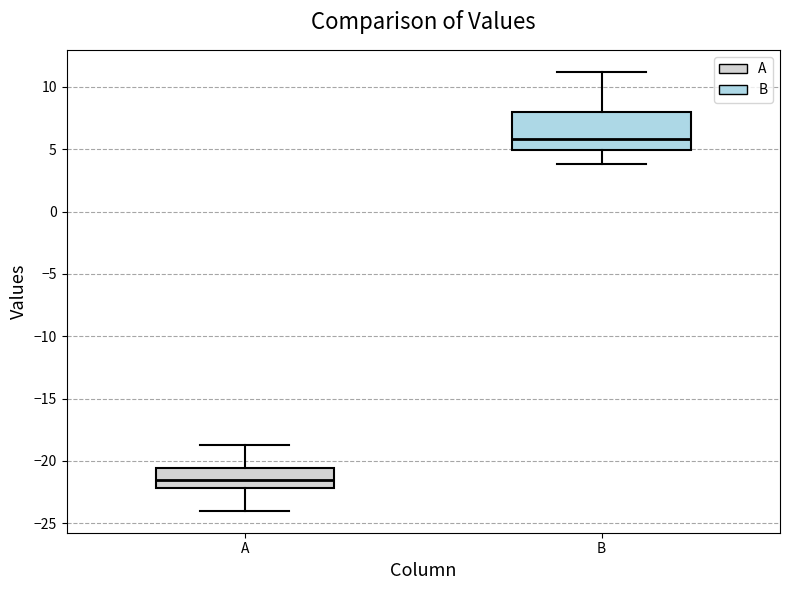

Which box is the tallest, from its lower edge to its upper edge?

B